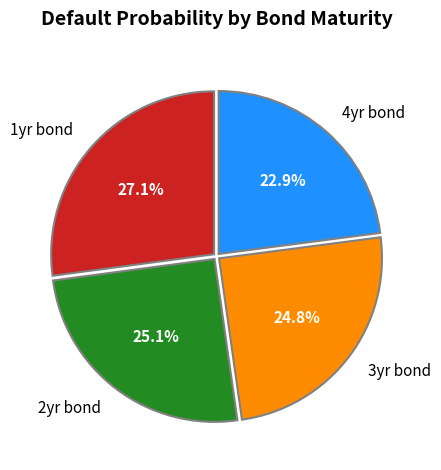

Is 4yr bond the majority of the pie?

No